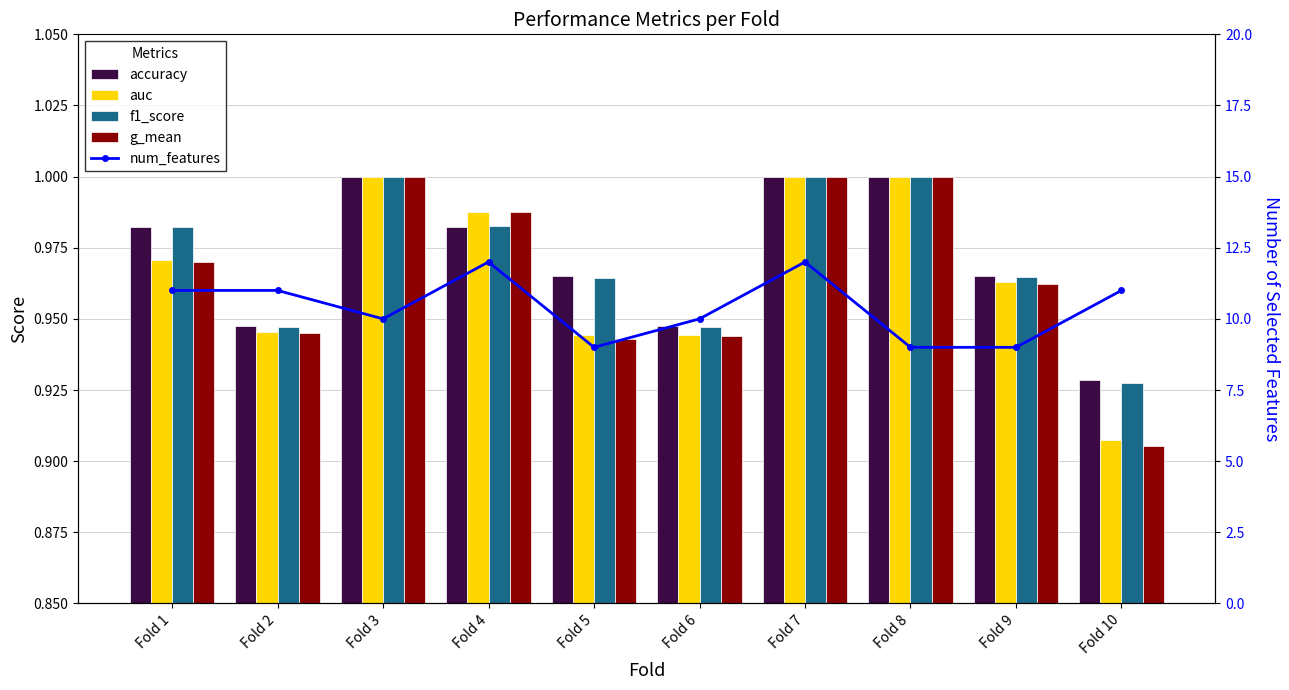

What is the difference between the second highest and minimum values in the g_mean series?

0.1